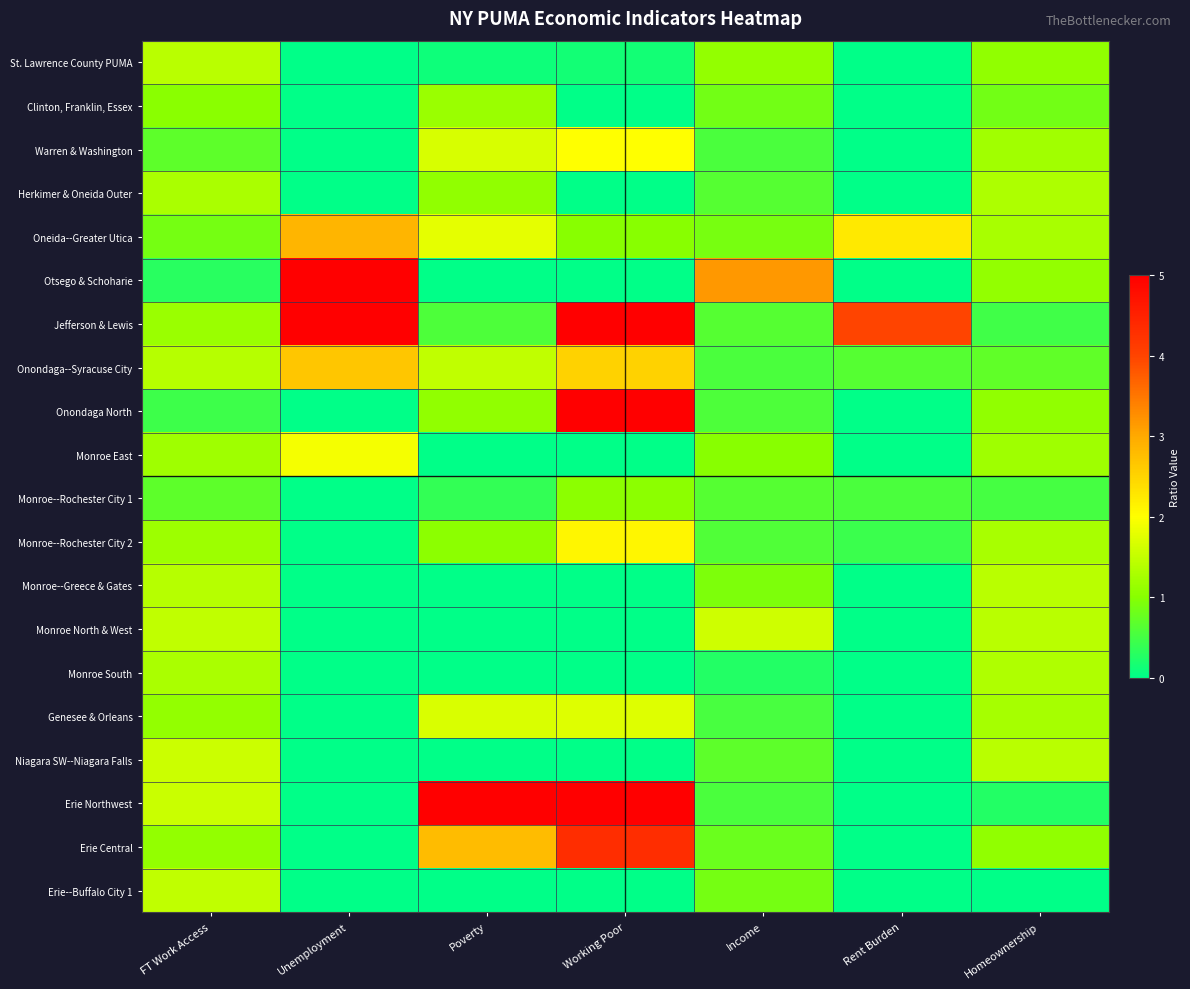

Which series has the largest total across all categories?

Jefferson & Lewis